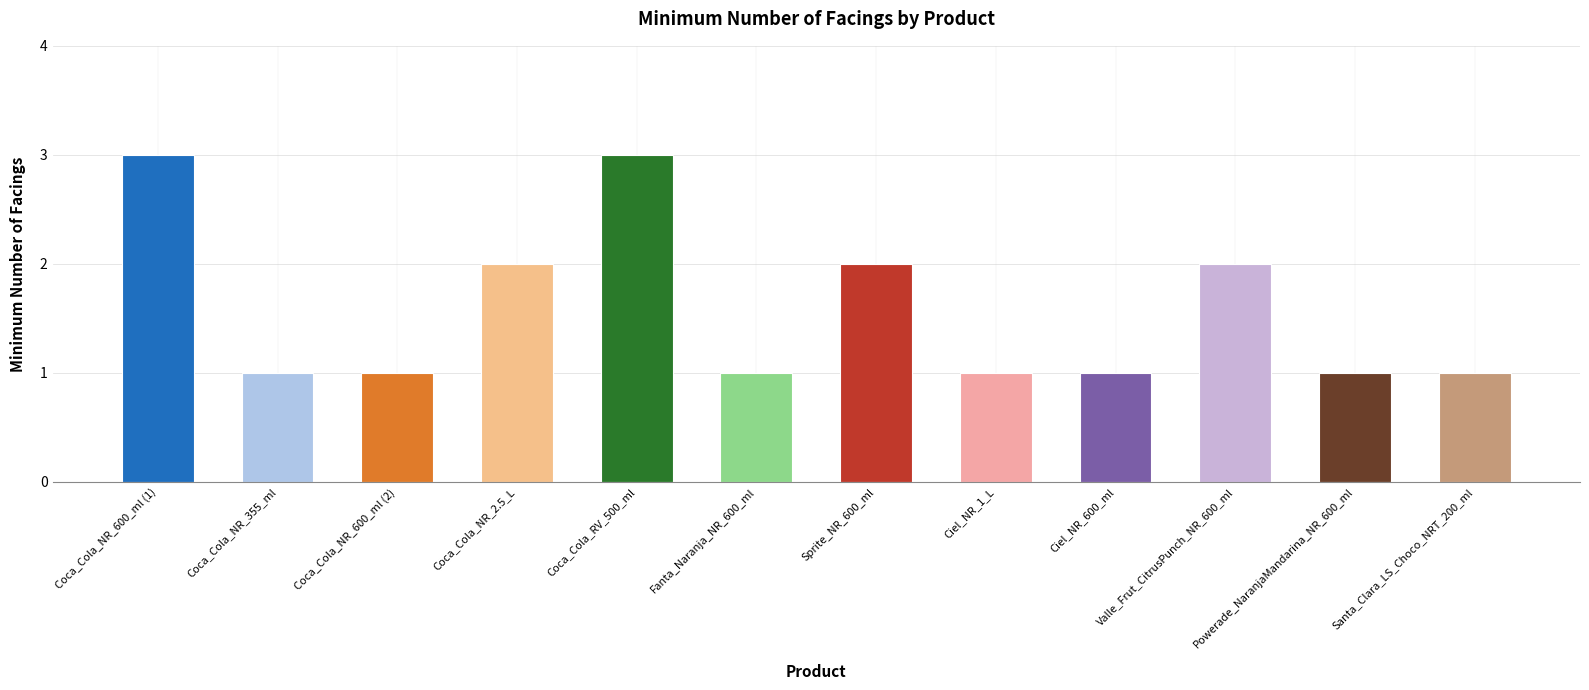

Does the chart contain stacked bars?

No